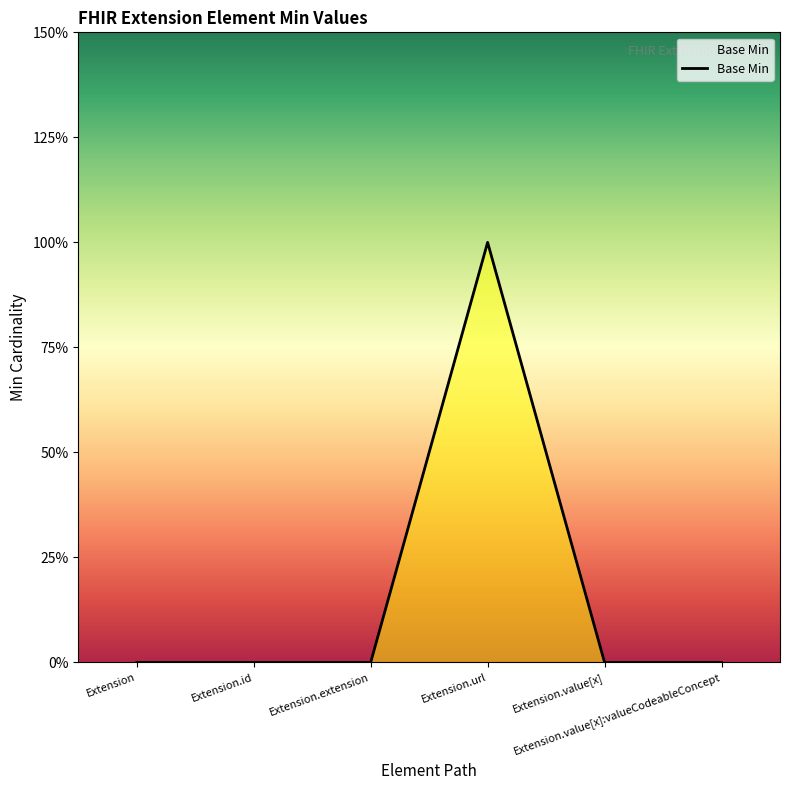

True or false: the data shows 2 at Extension.url.

False